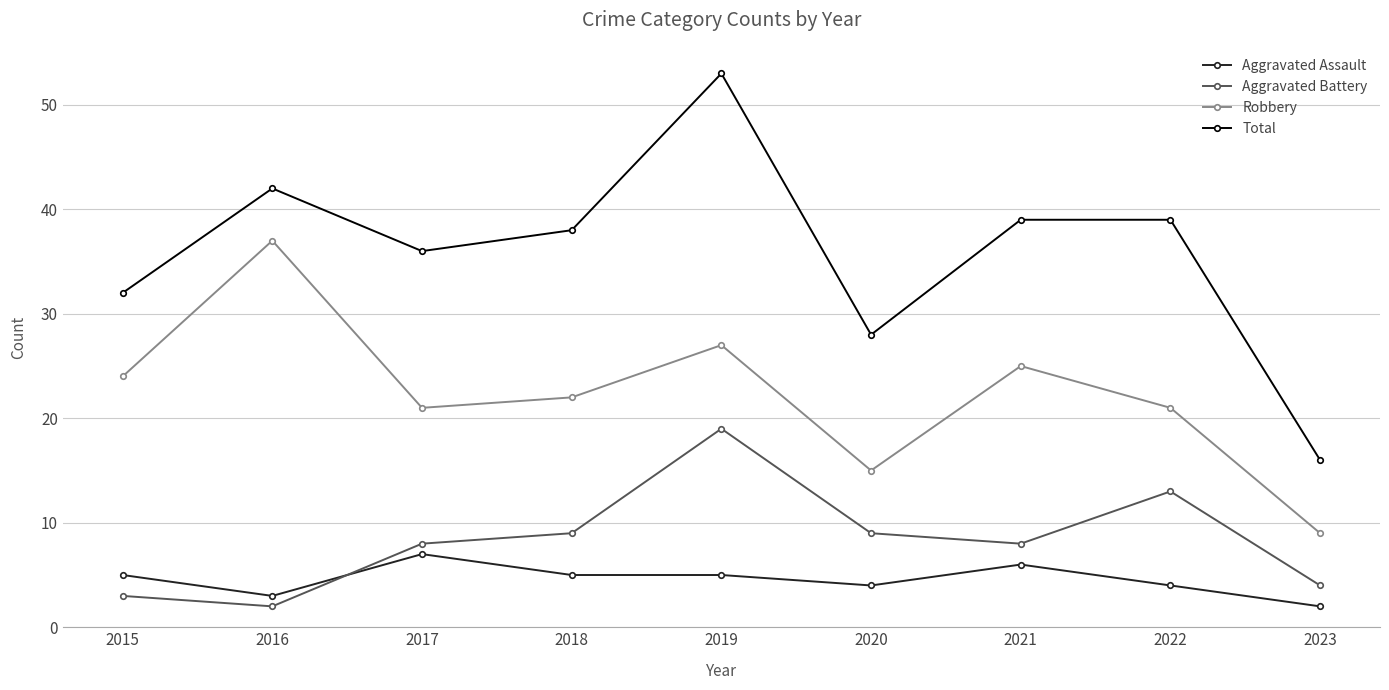

Reading left to right, list all the values displayed in this chart.

Aggravated Assault: 2015=5	2016=3	2017=7	2018=5	2019=5	2020=4	2021=6	2022=4	2023=2
Aggravated Battery: 2015=3	2016=2	2017=8	2018=9	2019=19	2020=9	2021=8	2022=13	2023=4
Robbery: 2015=24	2016=37	2017=21	2018=22	2019=27	2020=15	2021=25	2022=21	2023=9
Total: 2015=32	2016=42	2017=36	2018=38	2019=53	2020=28	2021=39	2022=39	2023=16